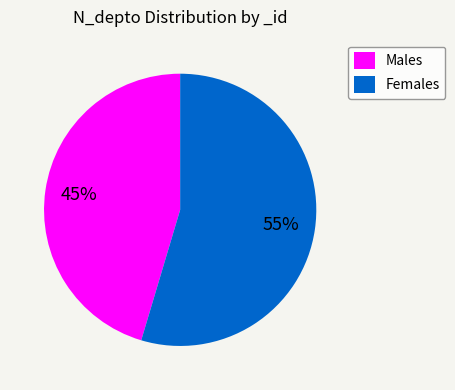

Which category accounts for the majority?

Females